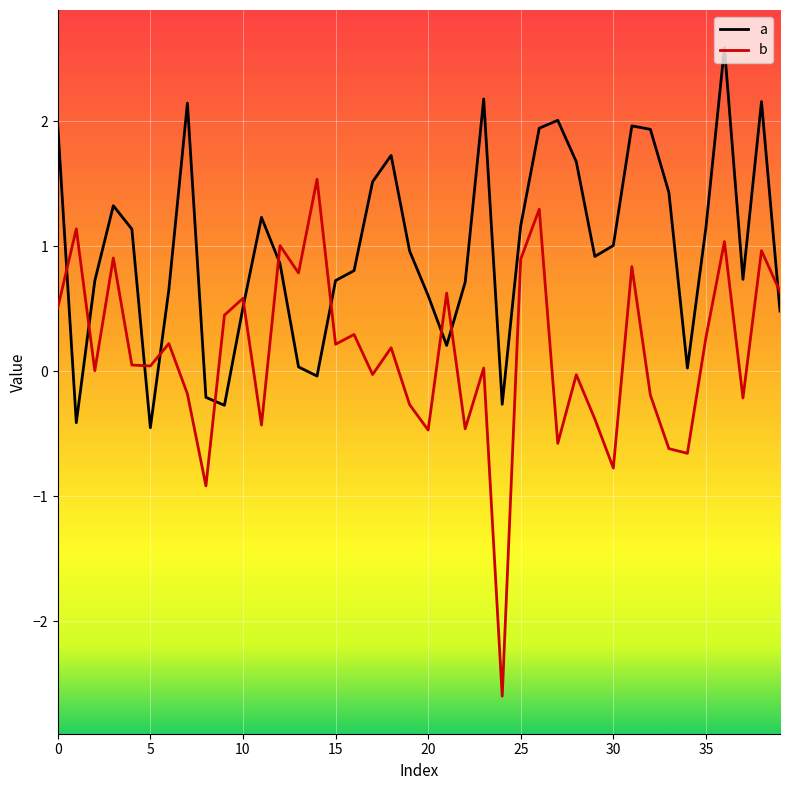

Rank the series by their maximum value, from highest to lowest.

a, b